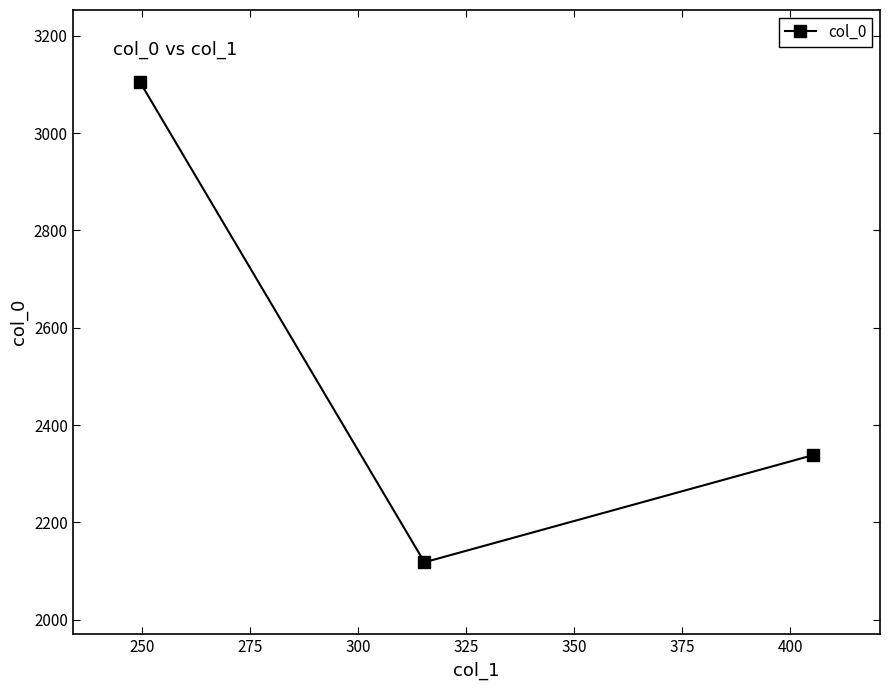

What is the sum of all values?

7561